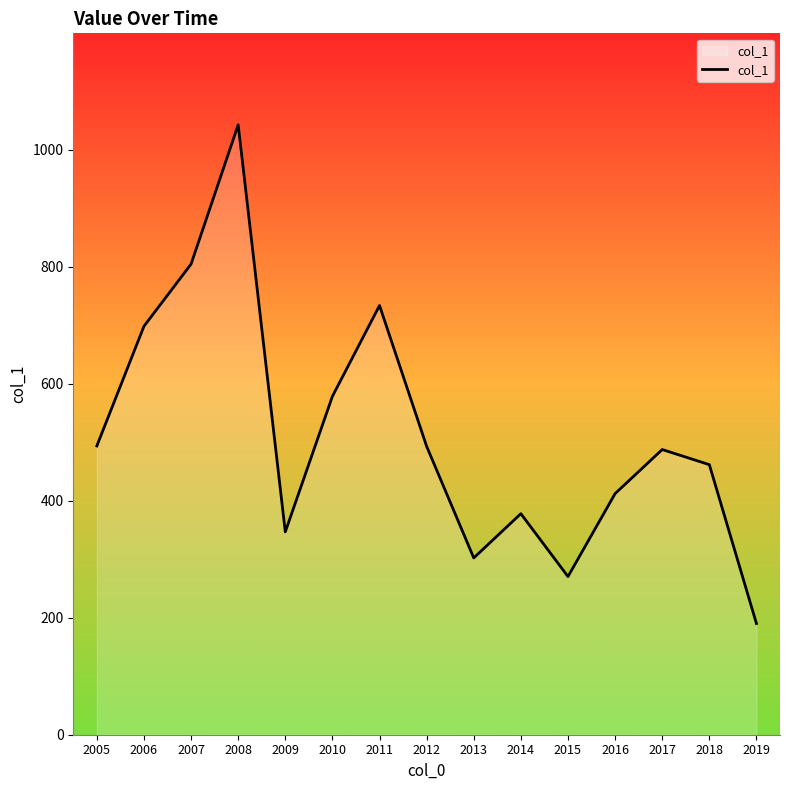

What is the change in value from 2012 to 2019?

-302.9